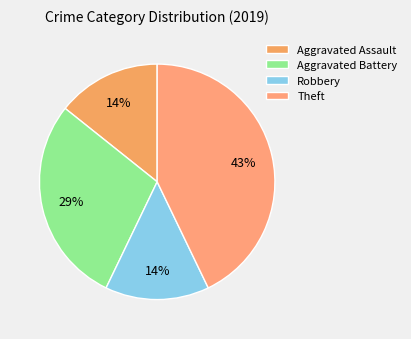

Do Theft and Aggravated Battery together represent more than half of the pie?

Yes